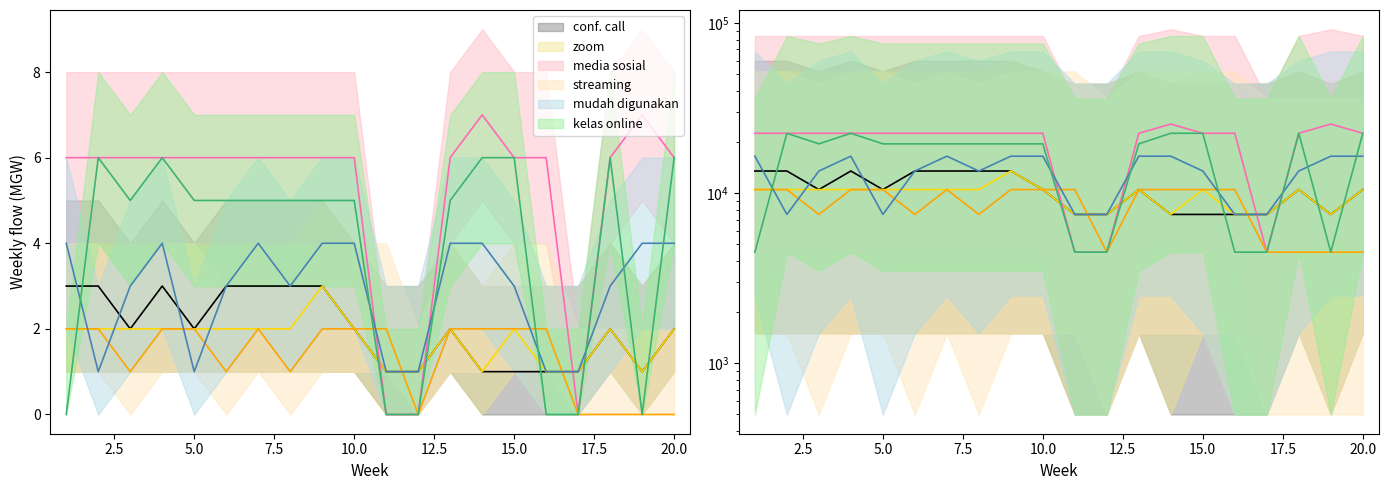

True or false: conference_call and kelas_online cross at least once.

True